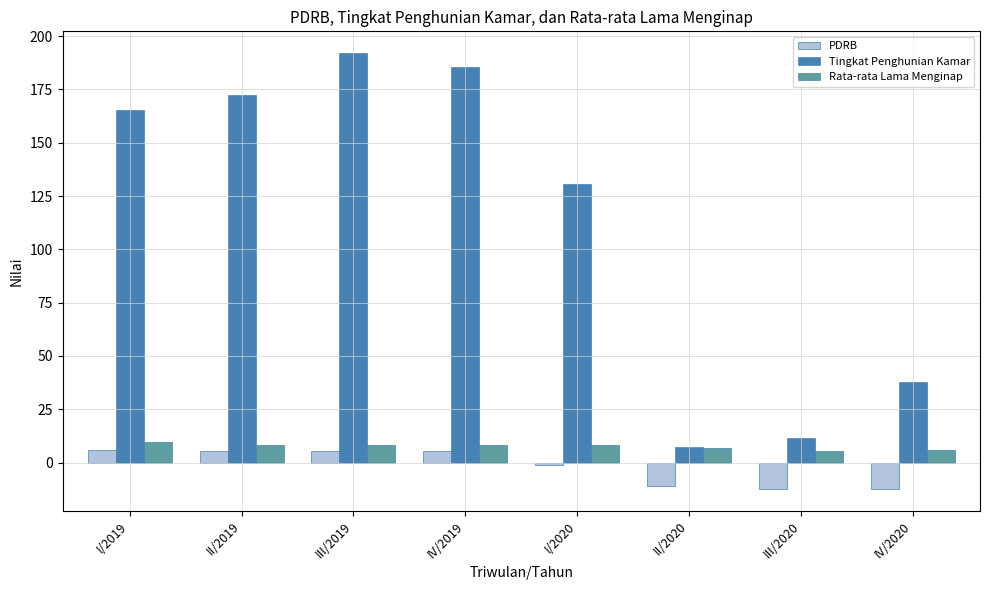

What is the minimum value shown in the chart?

-12.3